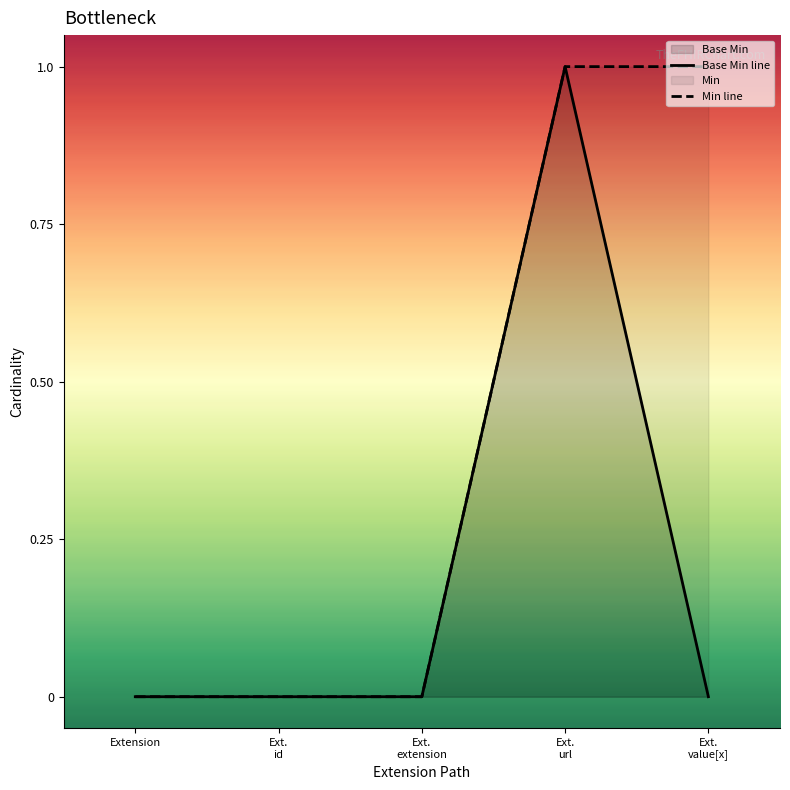

Reading right to left, what are all the values shown in this chart?

0	1	0	0	0